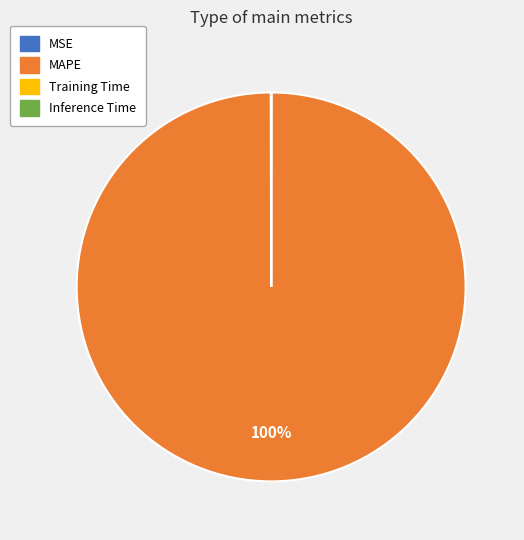

Does MAPE represent more than half of the total?

Yes